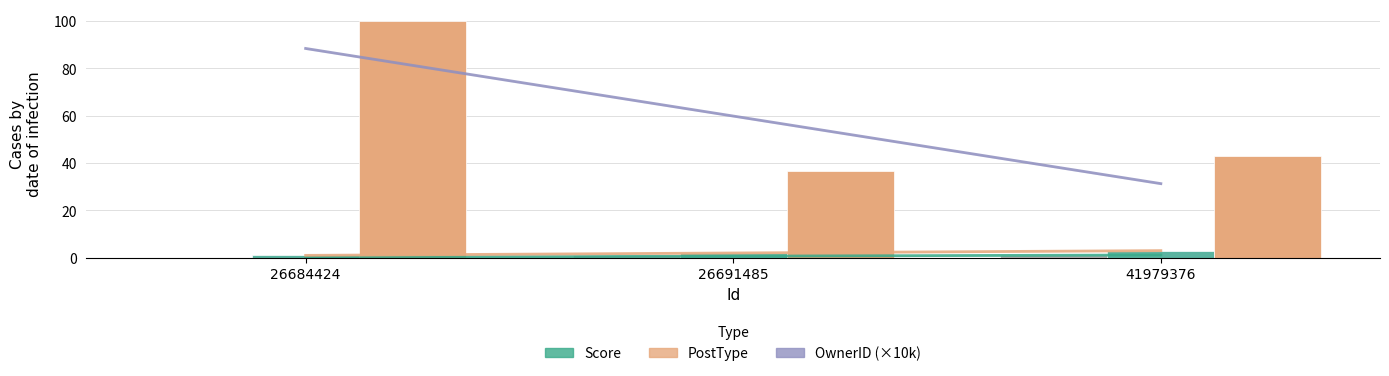

Which label corresponds to the smallest value in the chart?

26684424